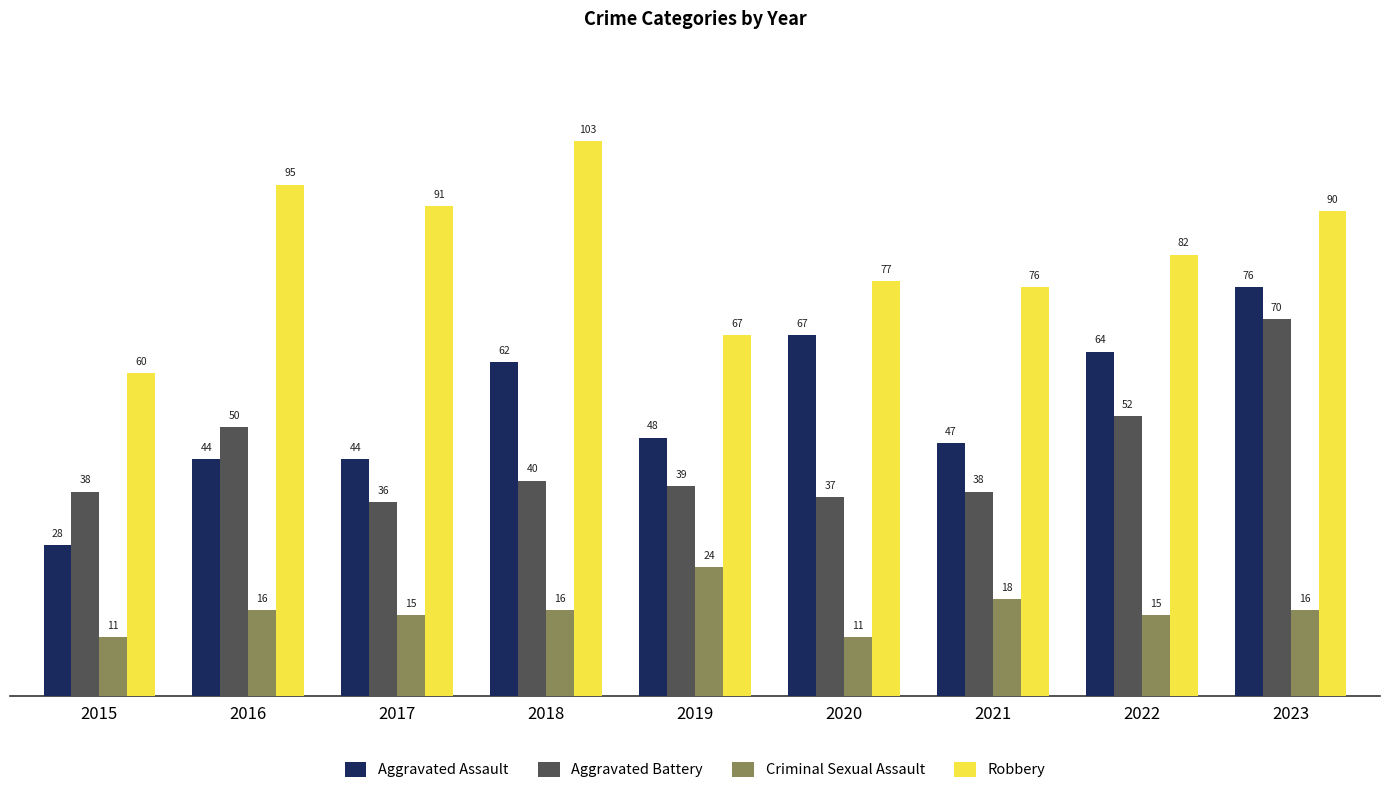

Where is Aggravated Assault nearest to the value 52?

2019